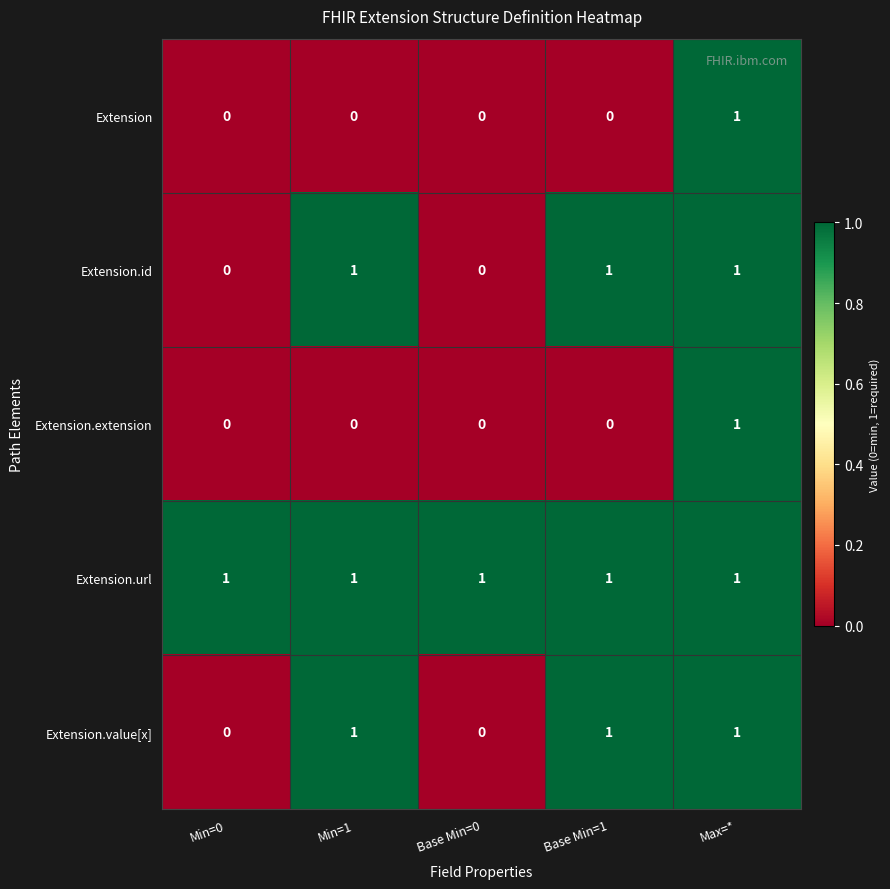

At which category is the sum across all series the highest?

Max=*